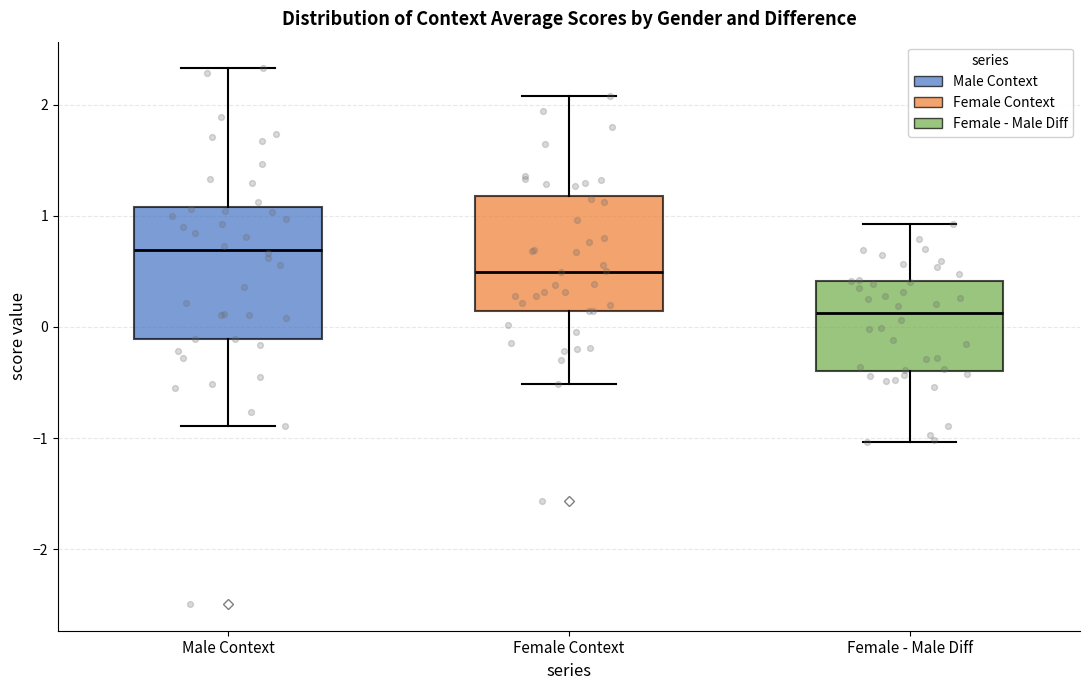

Reading left to right, read every box against the y-axis: the position of its median line, the range the box covers, and the ends of its whiskers. The values are not printed on the chart, so give them approximately, as read against the axis.

Male Context: median 0.7, box -0.1 to 1.1, whiskers -0.9 to 2.3
Female Context: median 0.5, box 0.1 to 1.2, whiskers -0.5 to 2.1
Female - Male Diff: median 0.1, box -0.4 to 0.4, whiskers -1.0 to 0.9